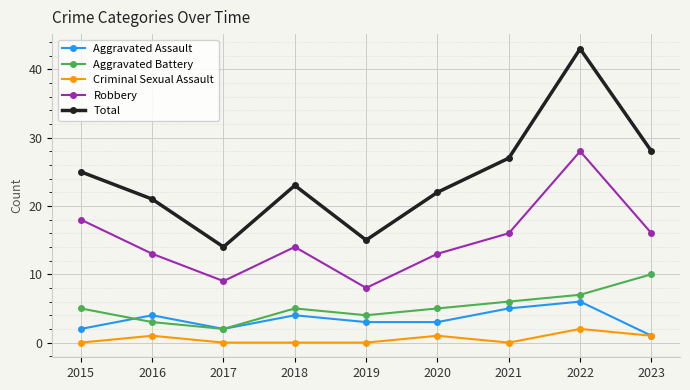

How many values in the Robbery series are below 14?

4